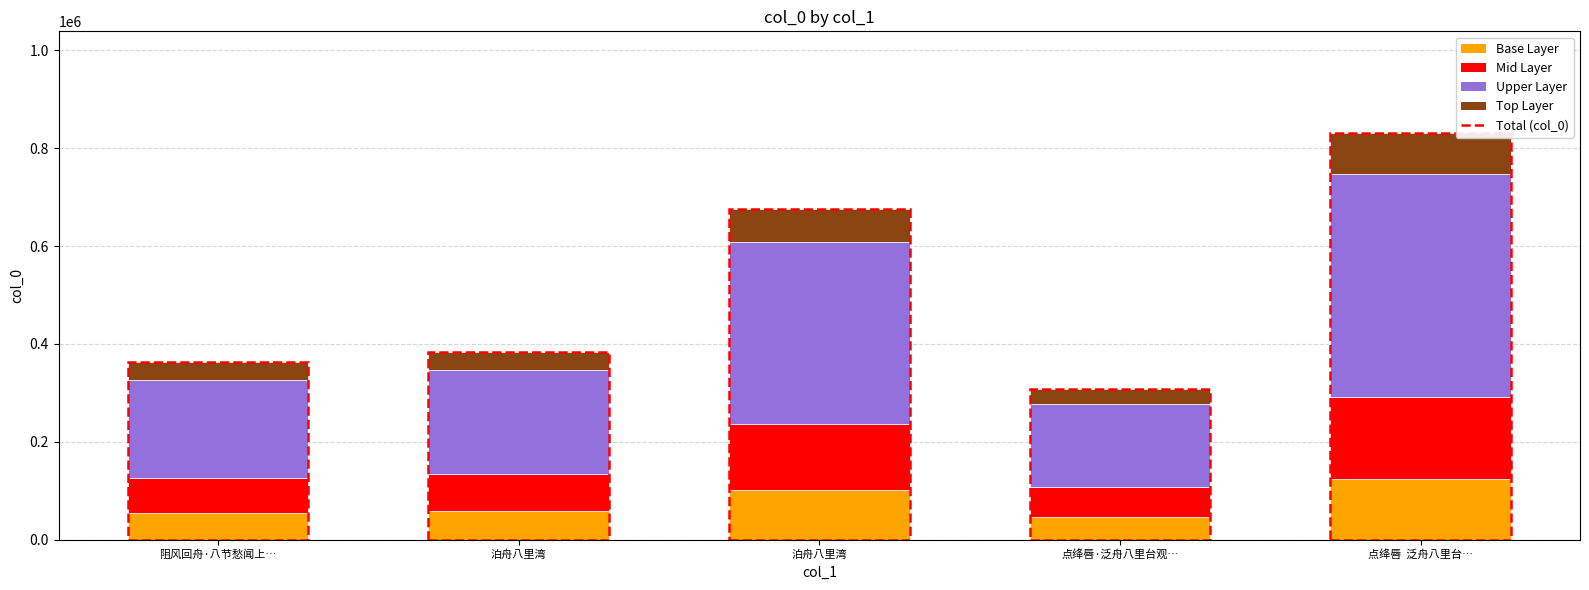

Where is Upper Layer nearest to the value 313313?

泊舟八里湾